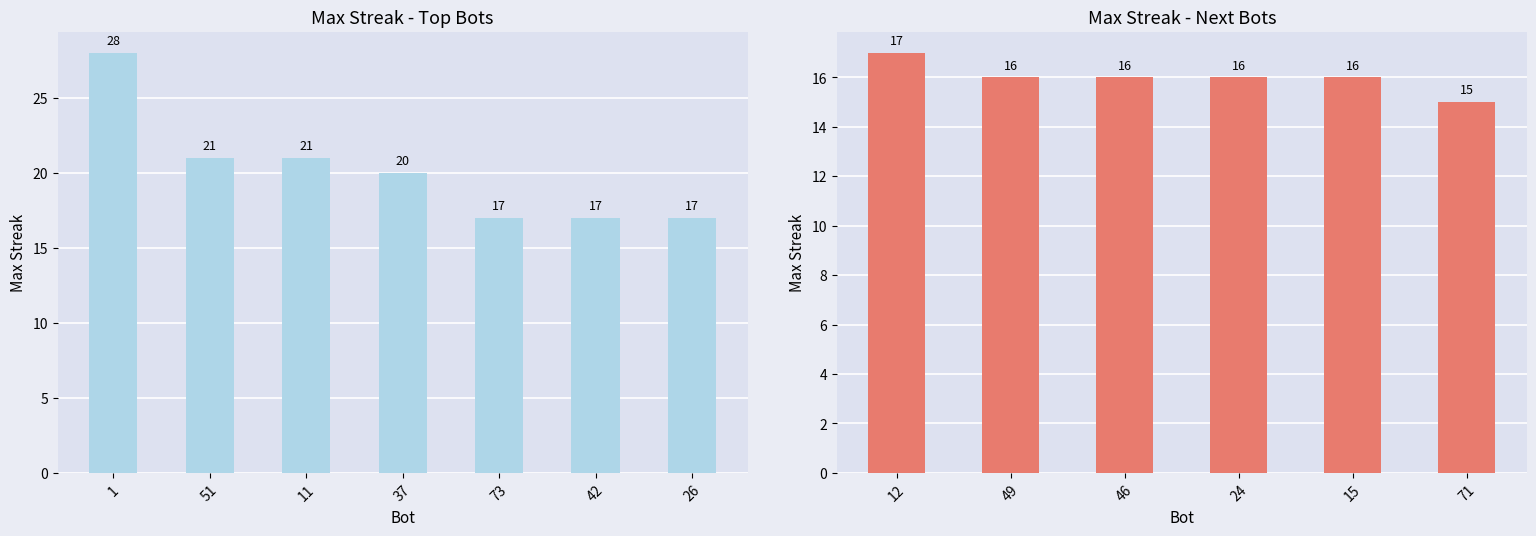

At which category does the chart reach its minimum across all series?

71